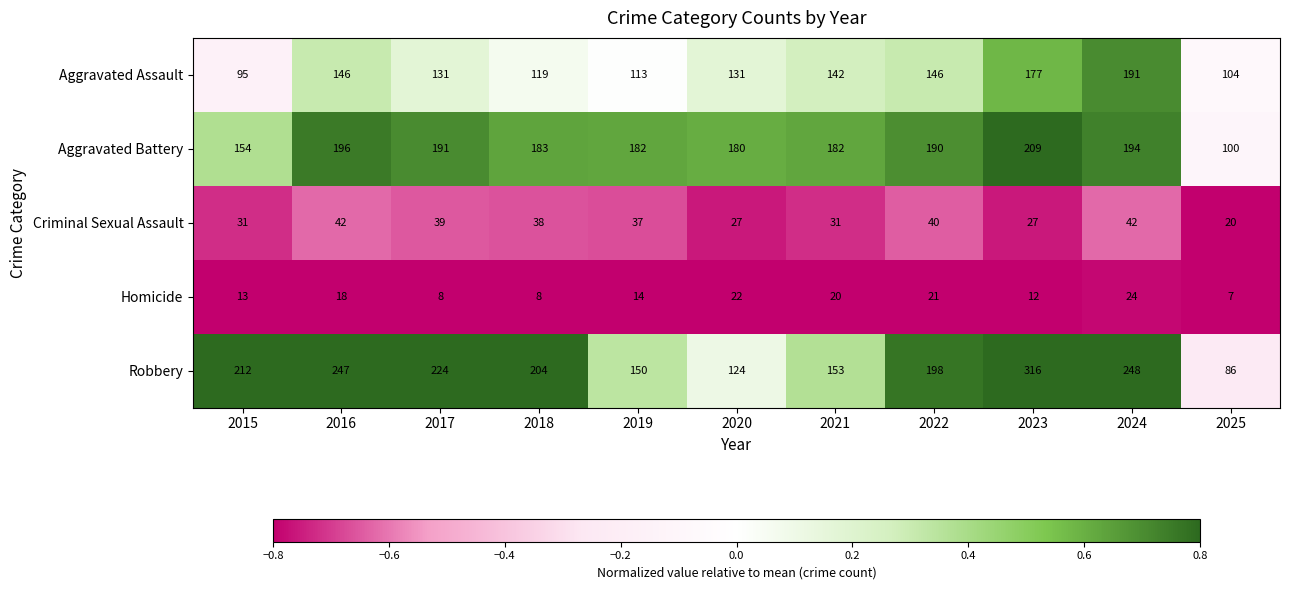

What is the difference between the maximum and minimum values in the Aggravated Battery series?

109